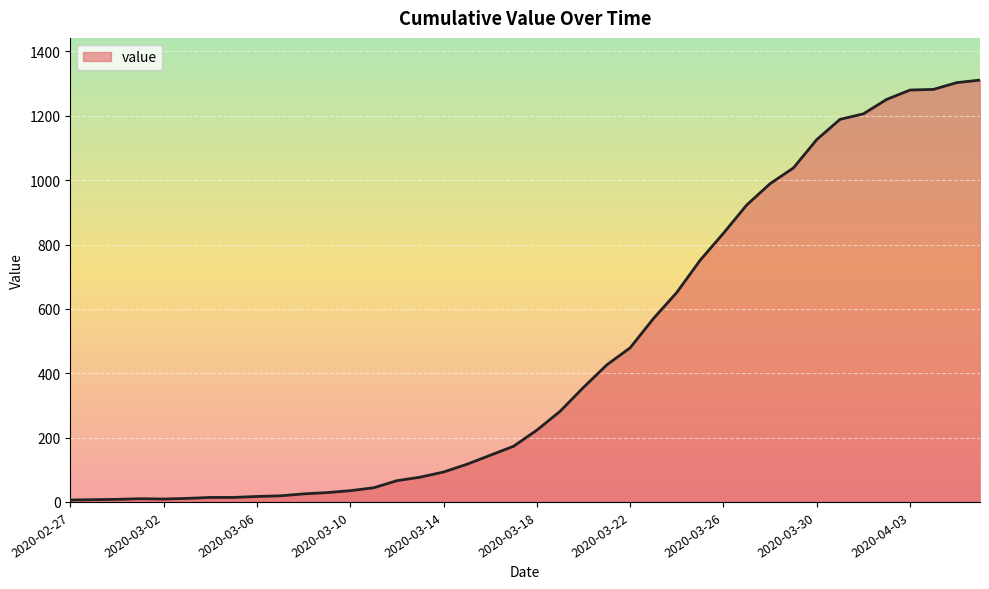

Does the chart display data point markers on the line(s)?

No